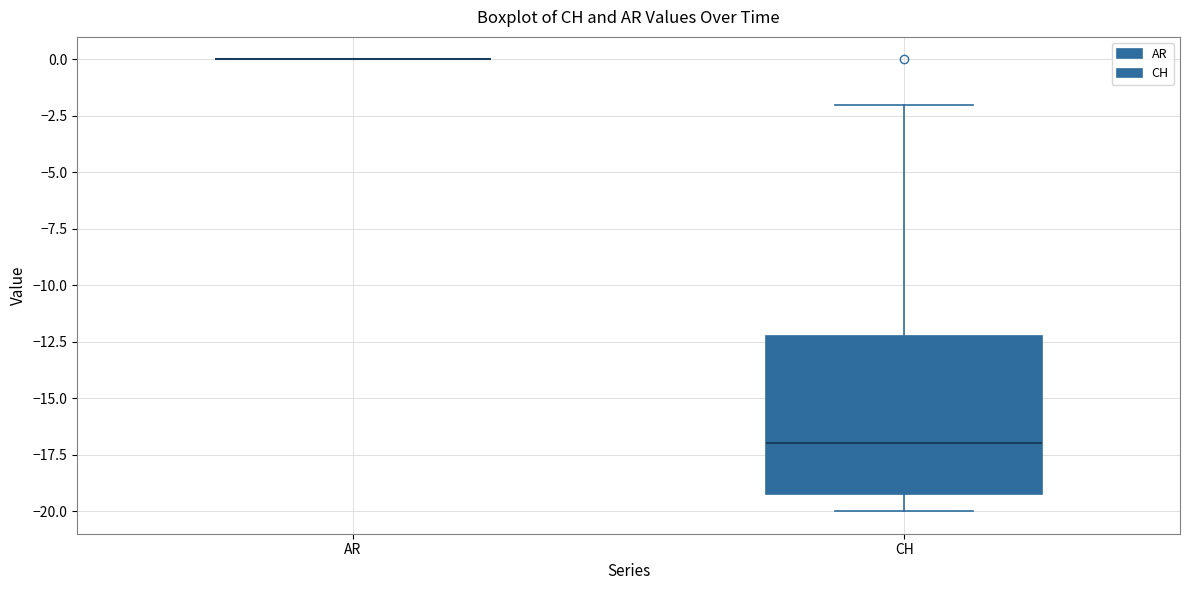

Reading left to right, transcribe this box plot: for each box, give where its median line is, the range the box spans, and where its two whiskers end, as read against the y-axis. The values are not printed on the chart, so give them approximately, as read against the axis.

AR: box collapsed to a line at 0, whiskers 0 to 0
CH: median -17, box -19 to -12, whiskers -20 to -2